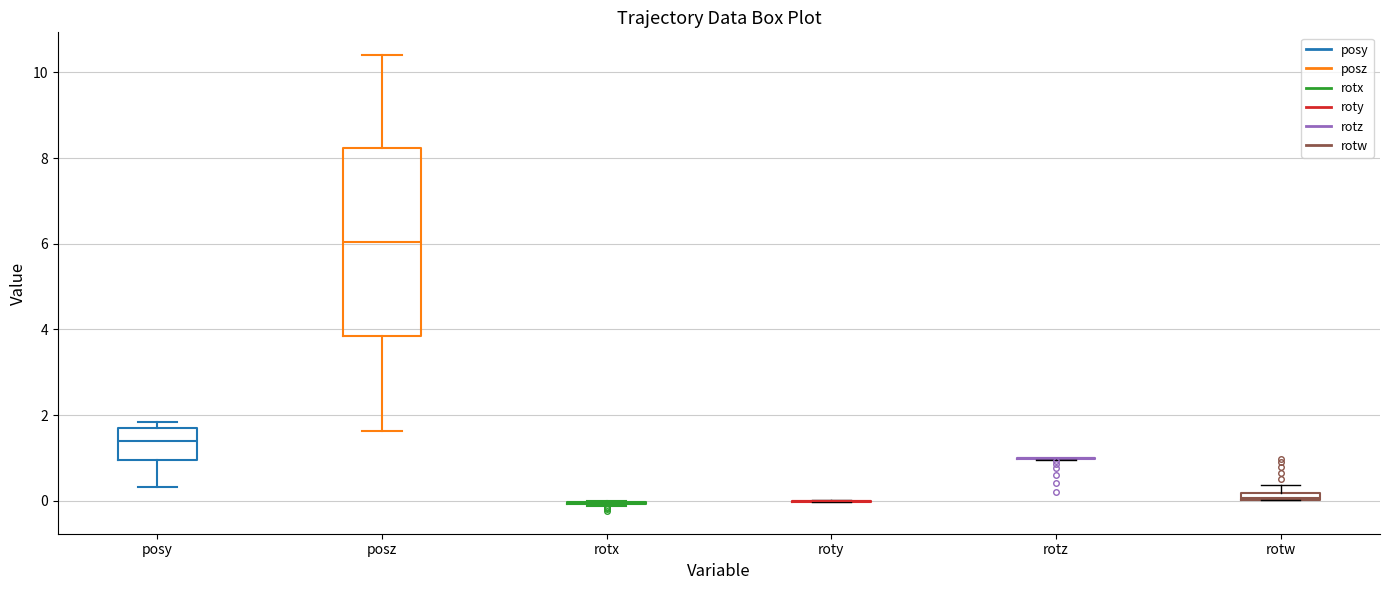

Where is the lower edge of the box for rotw on the y-axis? The values are not printed on the chart, so give them approximately, as read against the axis.

0.0